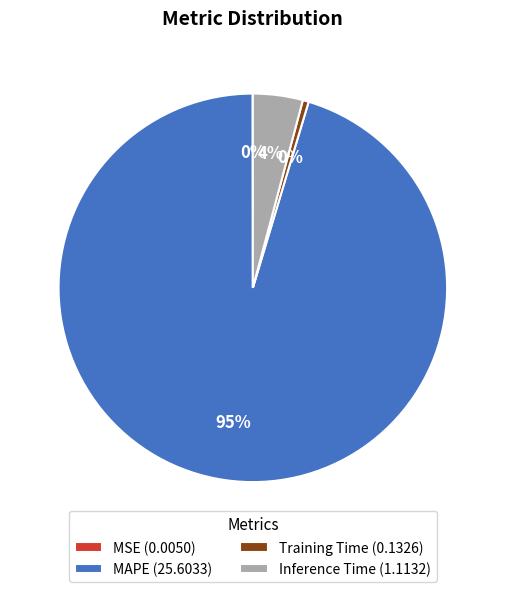

To the nearest percent, what is the average slice percentage?

25%